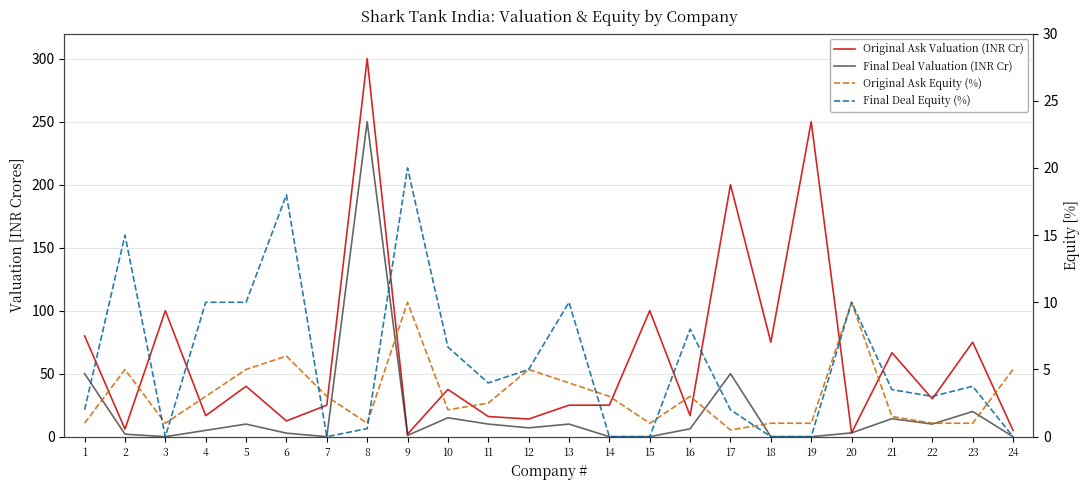

Where does the Final Deal Equity (%) series first go above 3?

2